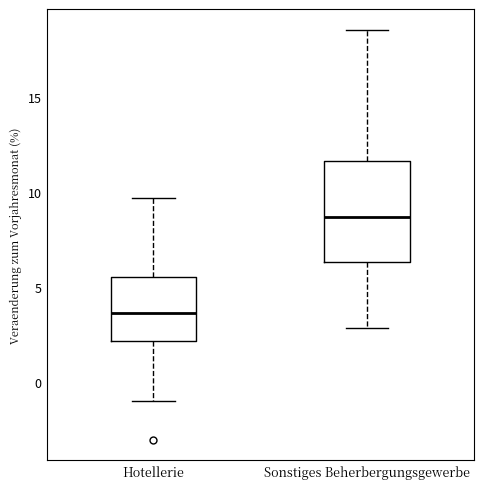

Reading left to right, transcribe this box plot: for each box, give where its median line is, the range the box spans, and where its two whiskers end, as read against the y-axis. The values are not printed on the chart, so give them approximately, as read against the axis.

Hotellerie: median 3.5, box 2.0 to 5.5, whiskers -1.0 to 9.5
Sonstiges Beherbergungsgewerbe: median 8.5, box 6.5 to 11.5, whiskers 3.0 to 18.5